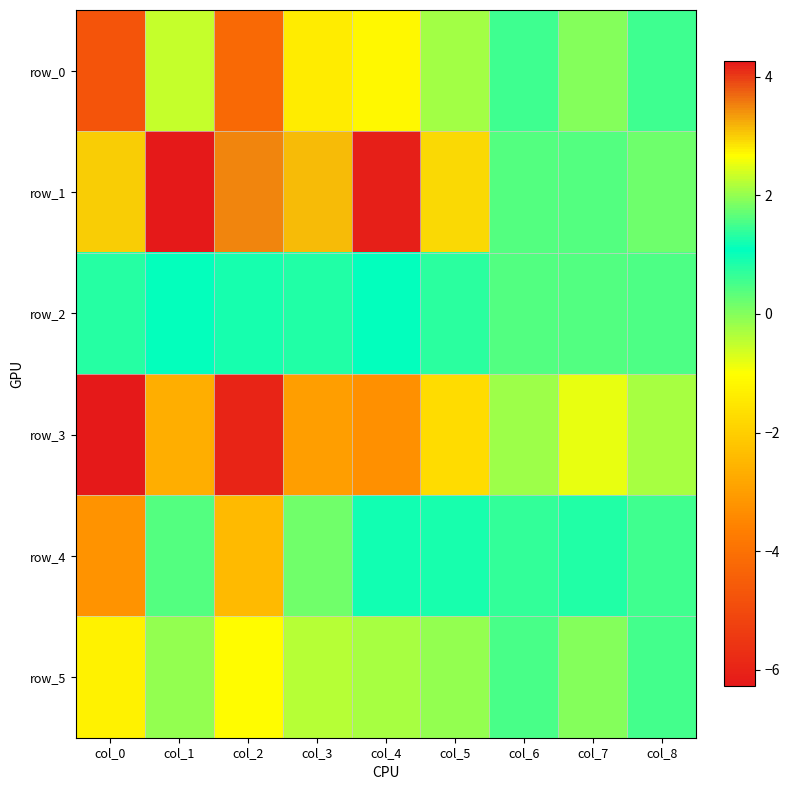

The value of row_2 at col_5 is 0.2. True or false?

False